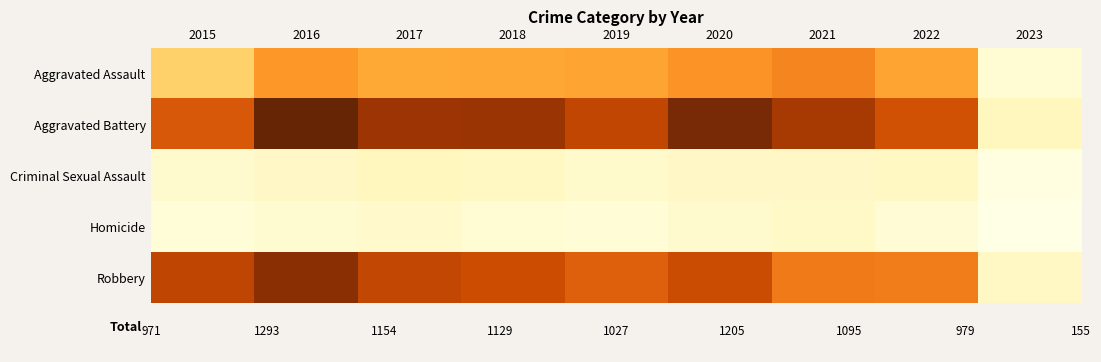

Which series changed the most between 2019 and 2020?

Aggravated Battery